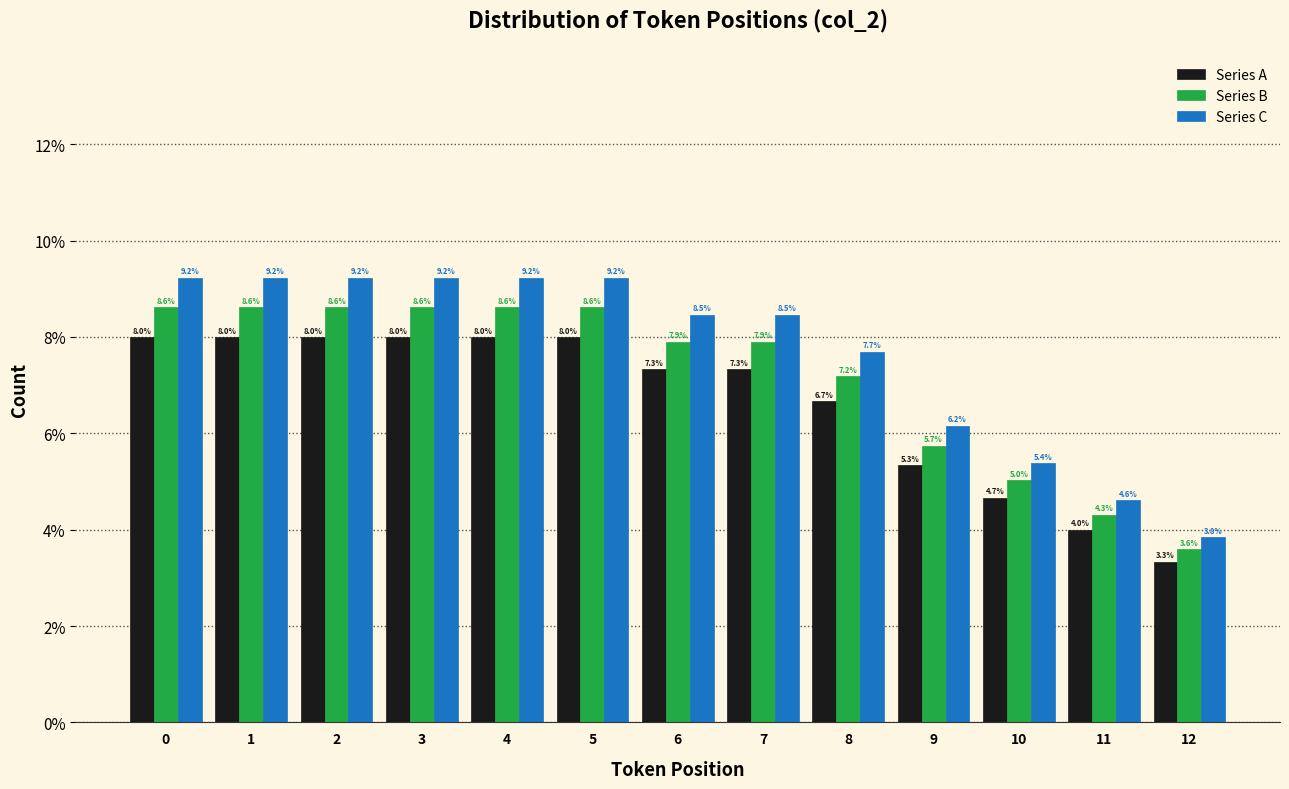

Reading left to right, extract all data points from this chart.

Series A: 0=8.0	1=8.0	2=8.0	3=8.0	4=8.0	5=8.0	6=7.3	7=7.3	8=6.7	9=5.3	10=4.7	11=4.0	12=3.3
Series B: 0=8.6	1=8.6	2=8.6	3=8.6	4=8.6	5=8.6	6=7.9	7=7.9	8=7.2	9=5.7	10=5.0	11=4.3	12=3.6
Series C: 0=9.2	1=9.2	2=9.2	3=9.2	4=9.2	5=9.2	6=8.5	7=8.5	8=7.7	9=6.2	10=5.4	11=4.6	12=3.8